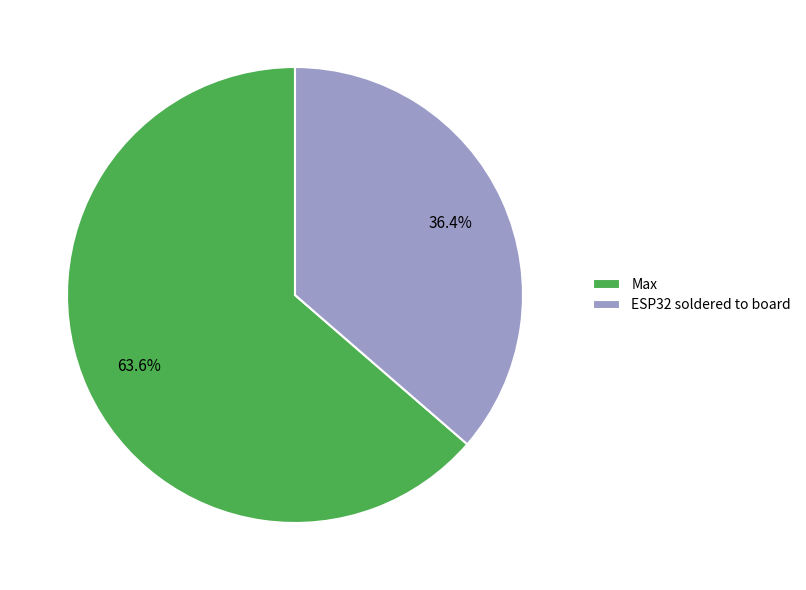

To the nearest percent, what percentage of the pie is Max?

64%